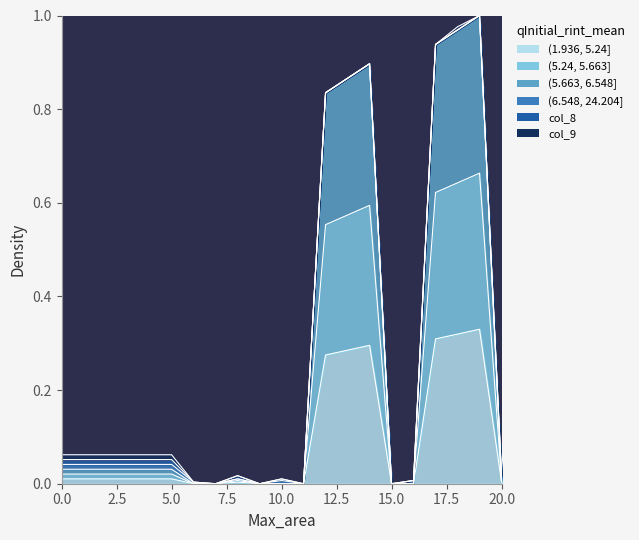

Does the chart have visible grid lines?

No